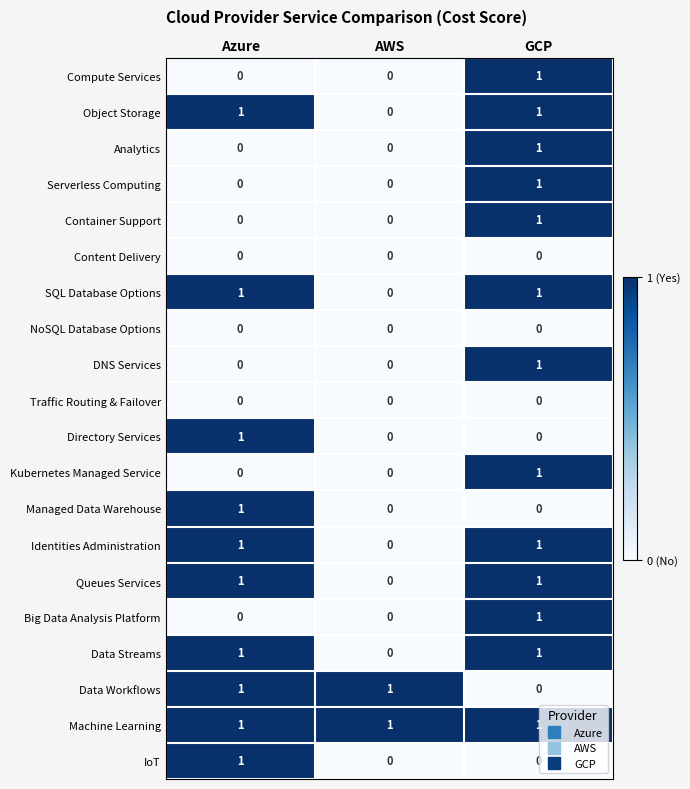

At which label does Data Workflows reach its minimum?

GCP